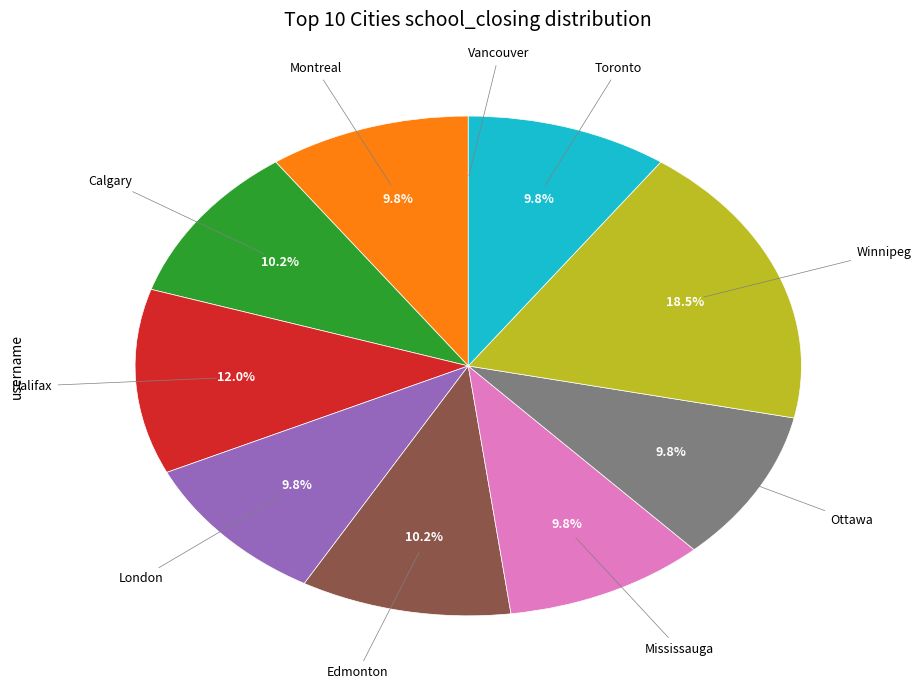

Does any single category account for the majority?

No